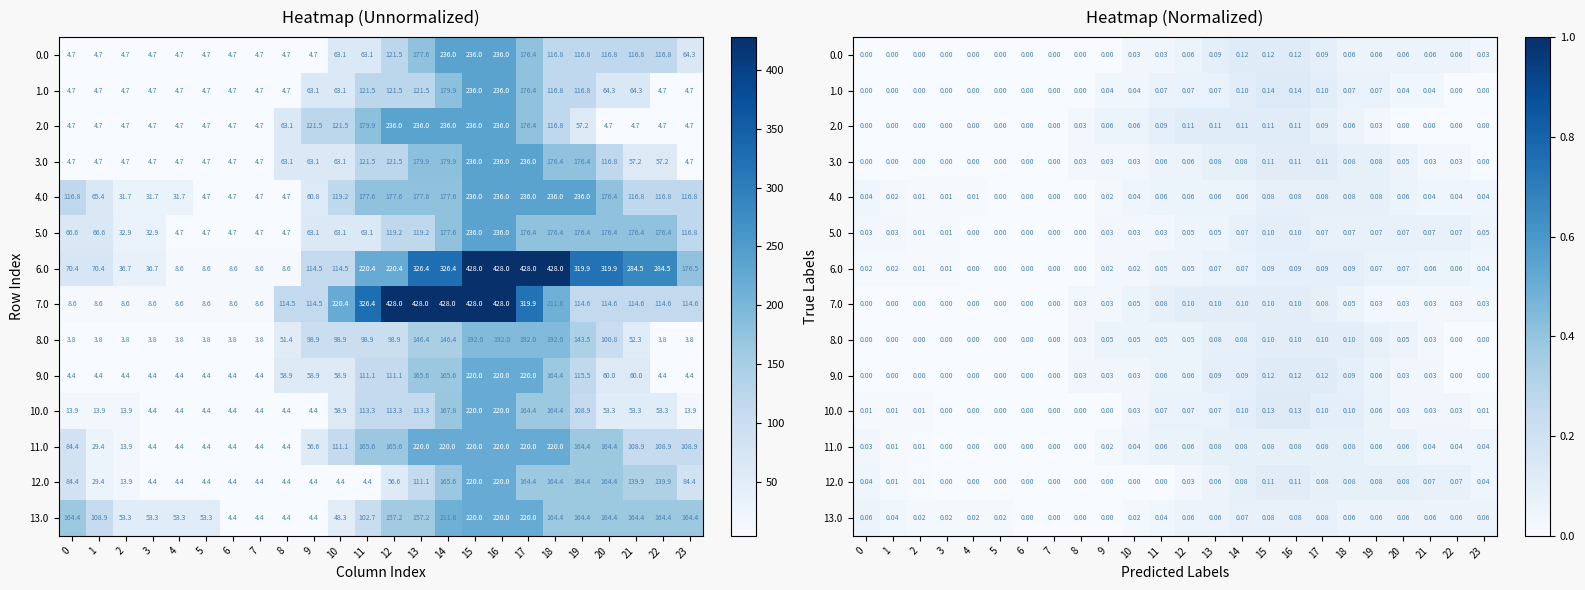

At 21, list the series in order from largest to smallest.

12.0, 5.0, 6.0, 0.0, 13.0, 11.0, 4.0, 1.0, 9.0, 10.0, 8.0, 7.0, 3.0, 2.0